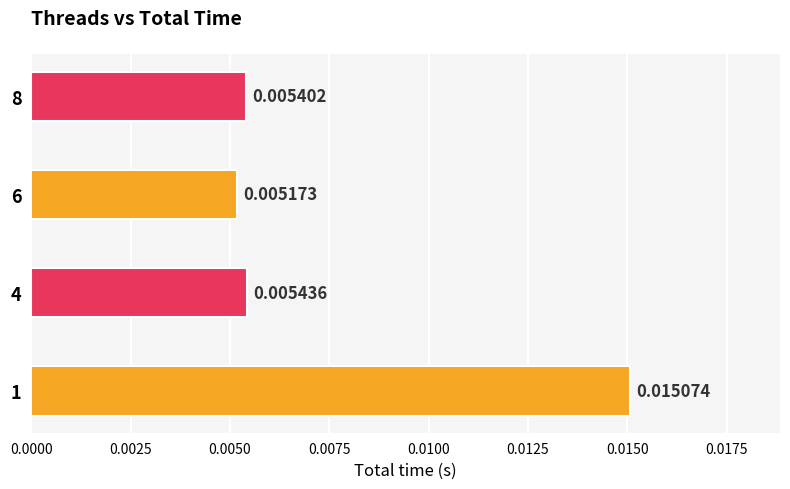

Which has a higher value, 8 or 4?

4